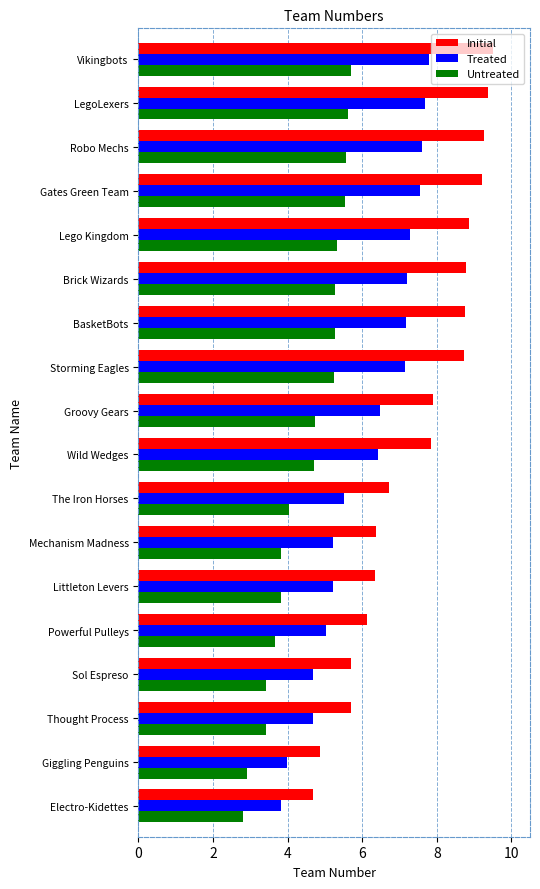

Which series has the largest total across all categories?

Initial